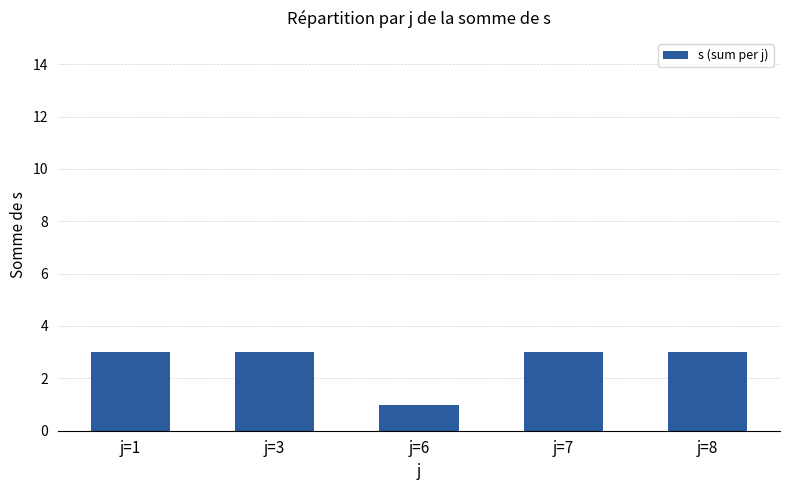

Between j=6 and j=3, which is larger?

j=3